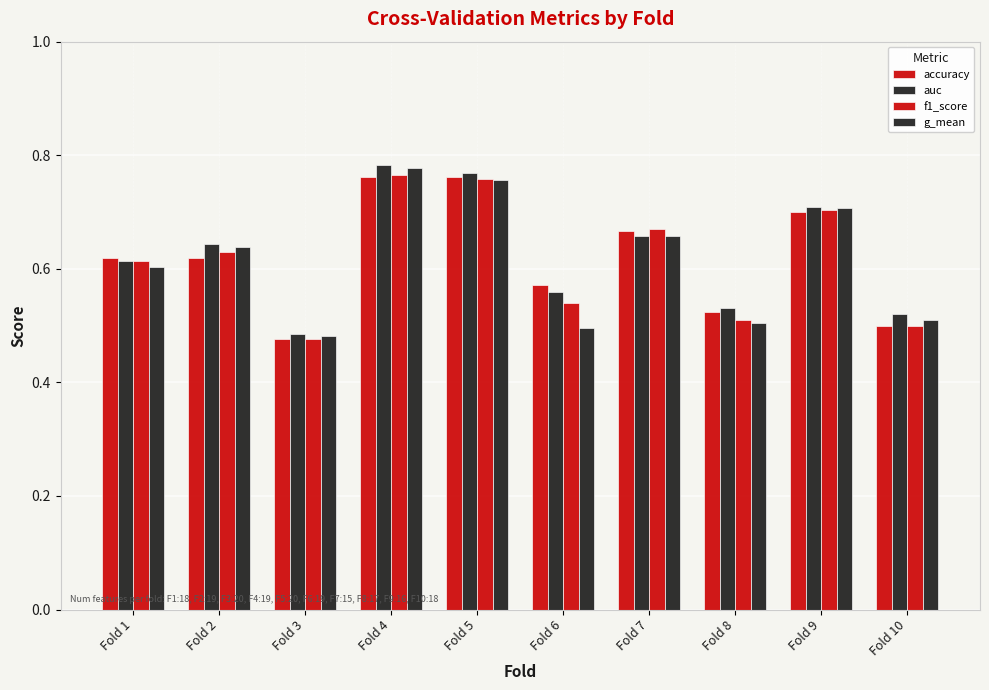

At Fold 8, list the series in order from largest to smallest.

auc, accuracy, f1_score, g_mean